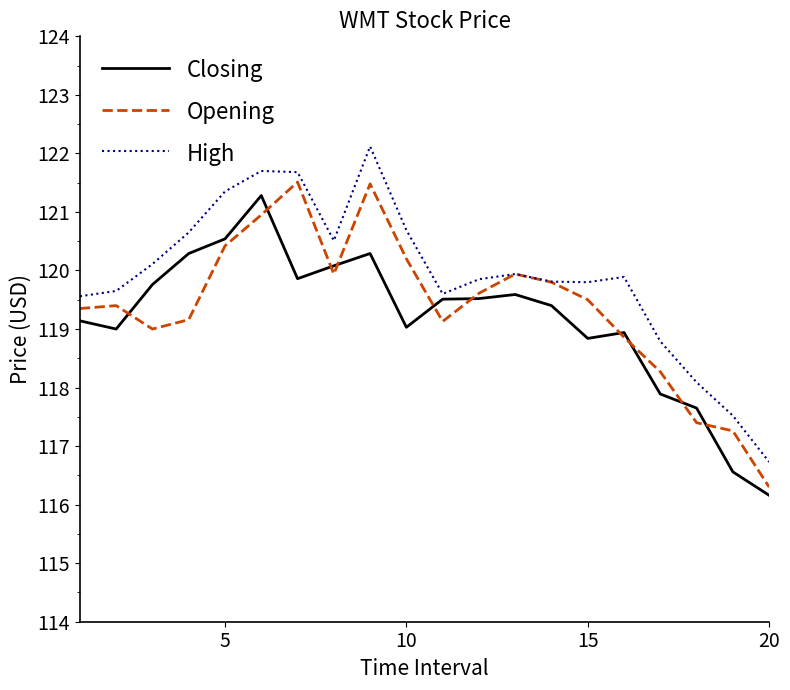

What is the maximum value for Opening?

121.5